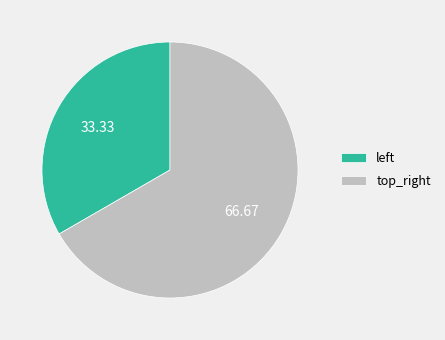

The top_right slice represents 67% of the pie. True or false?

True